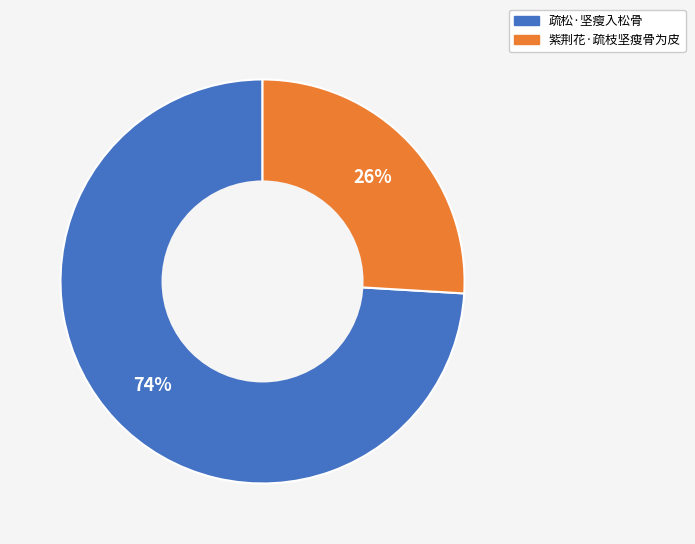

Between 疏松·坚瘦入松骨 and 紫荆花·疏枝坚瘦骨为皮, which is larger?

疏松·坚瘦入松骨